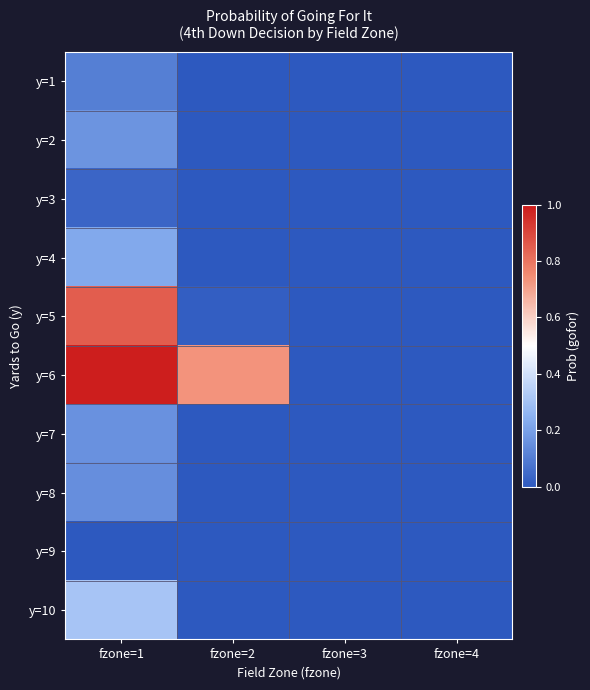

How many data points does each series have?

4